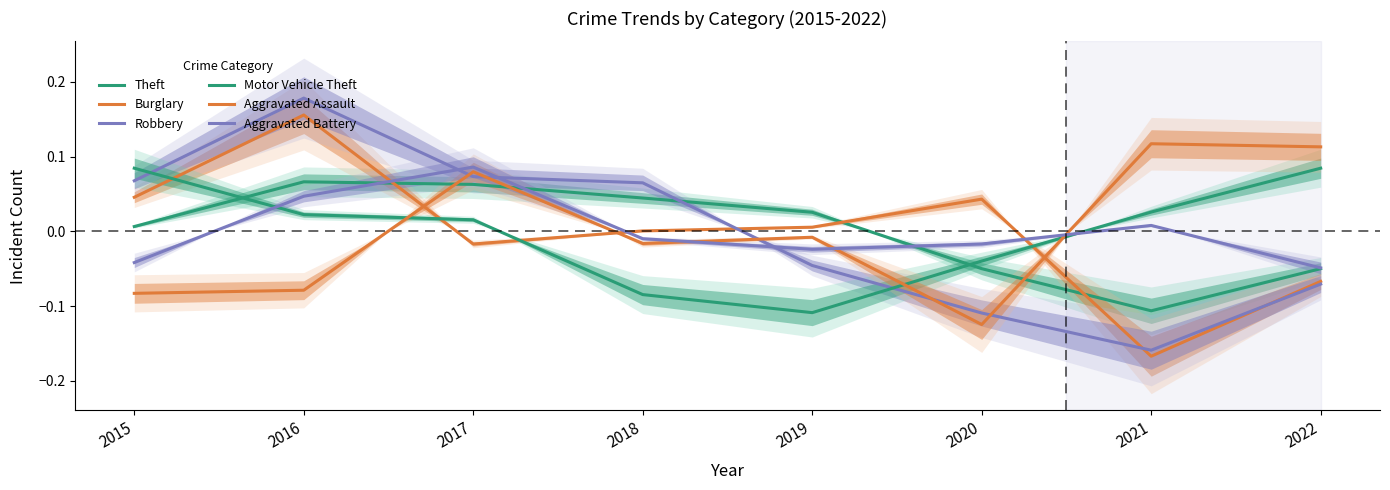

What is the difference between the maximum and minimum values in the Aggravated Battery series?

0.1